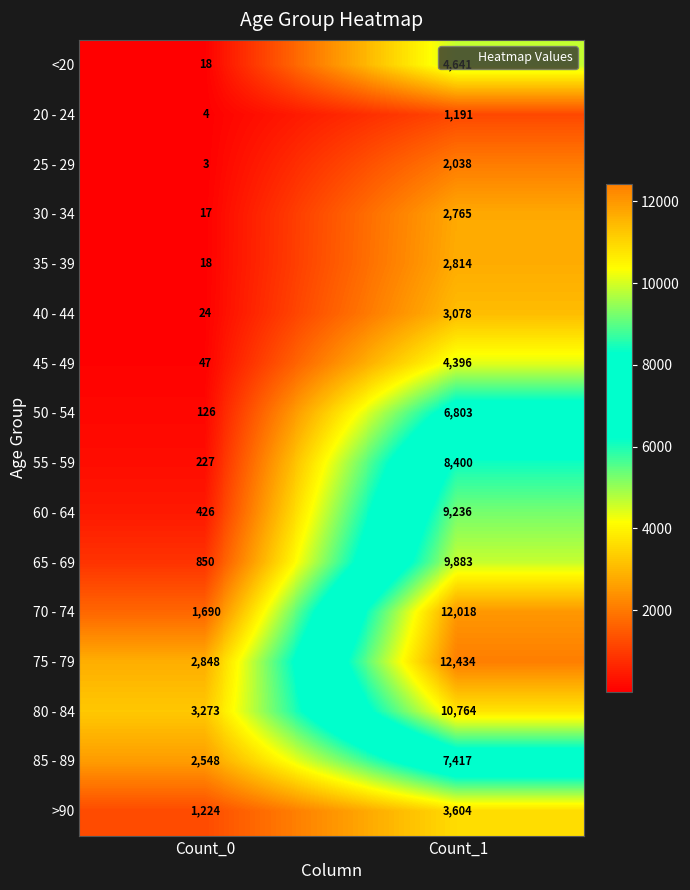

Count the number of data series in this chart.

16